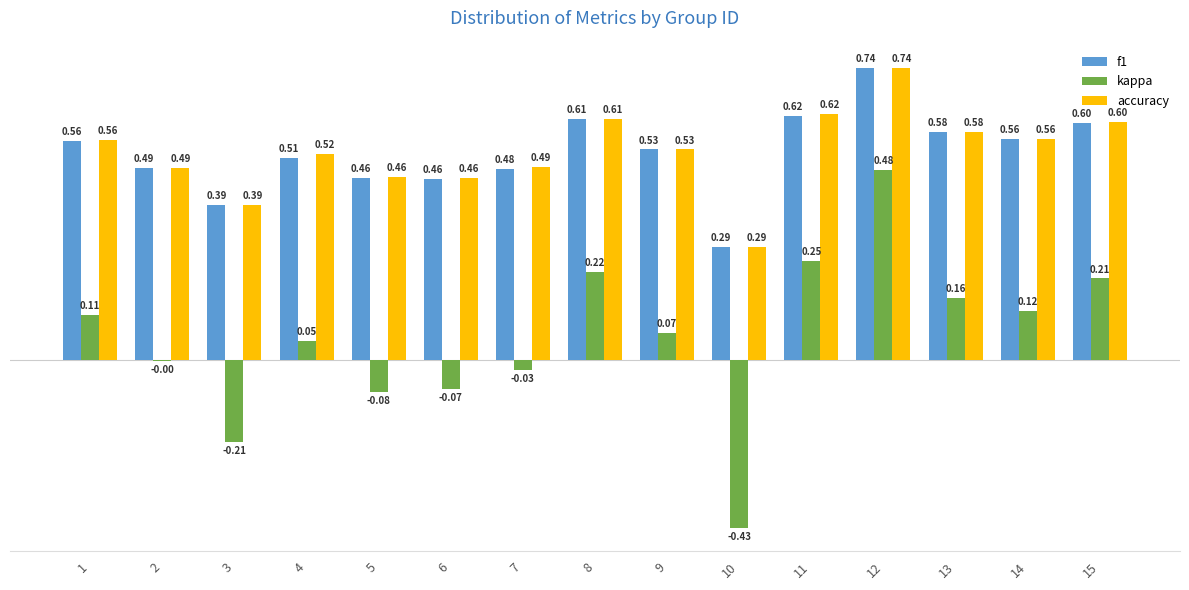

Which series has the largest range (max minus min)?

kappa